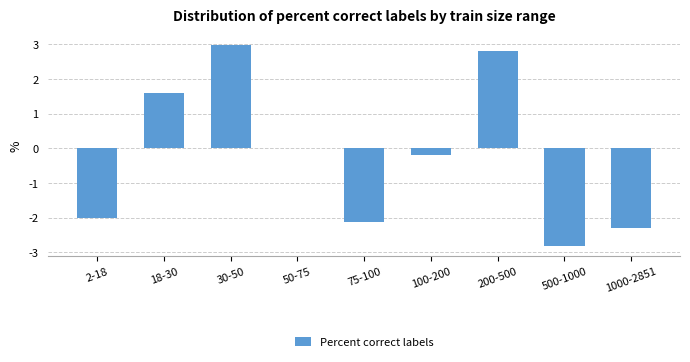

What is the sum of all values?

-2.0